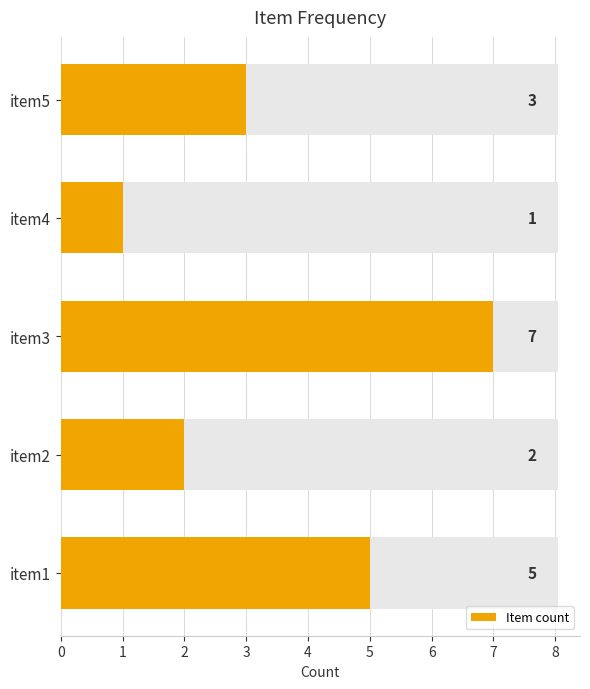

How many data points does each series have?

5